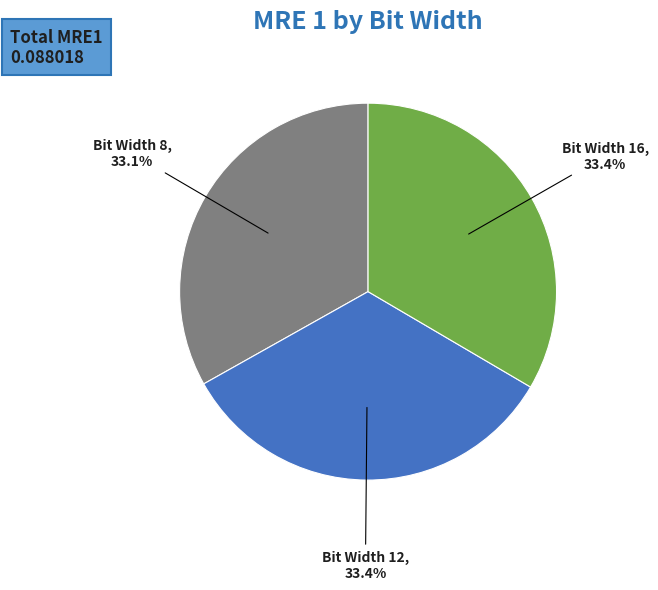

Is Bit Width 12 the majority of the pie?

No